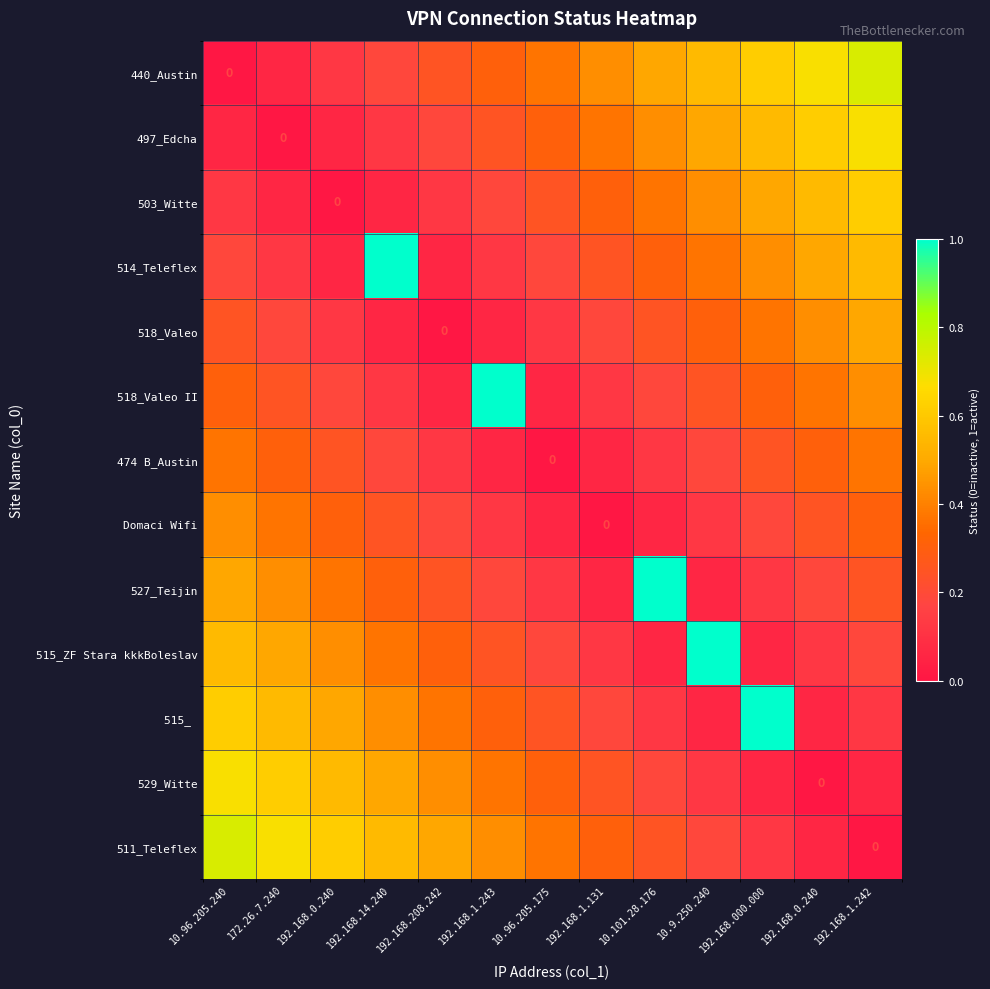

The value of 529_Witte at 192.168.14.240 is 0.5. True or false?

True